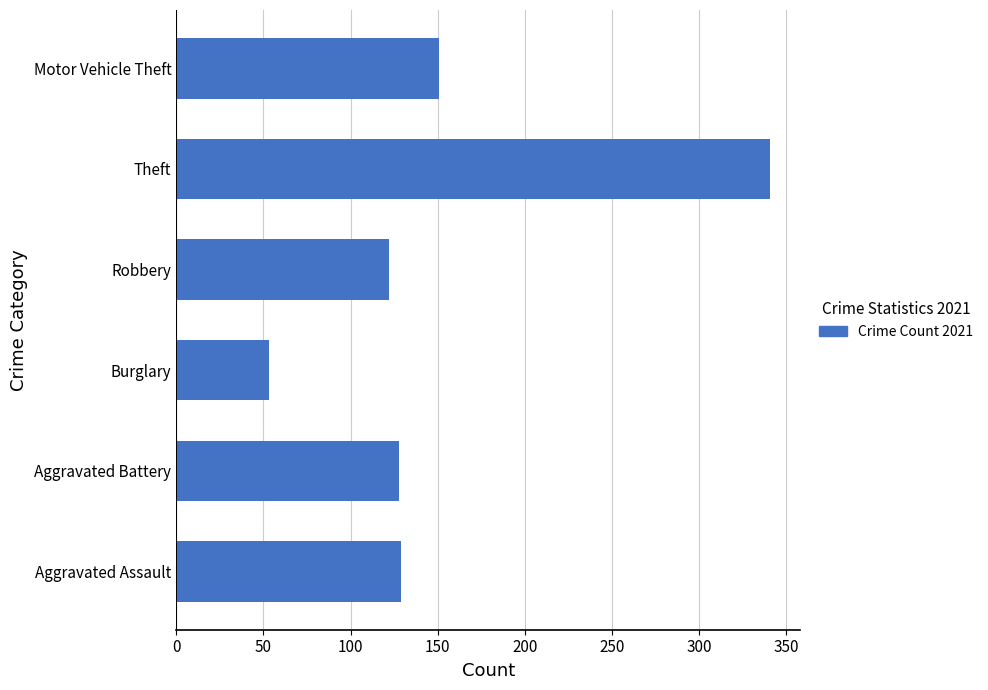

What value does the data have at Theft?

341